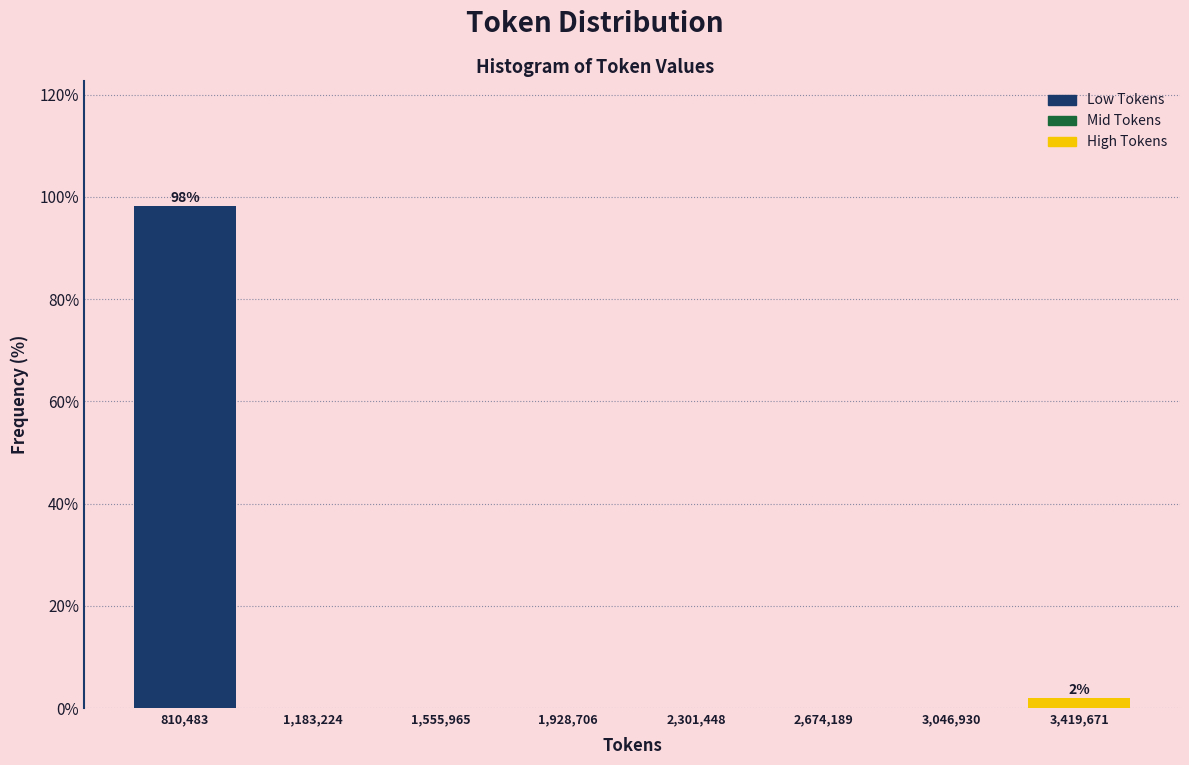

Which range on the x-axis has the tallest bar?

600000 to 1000000